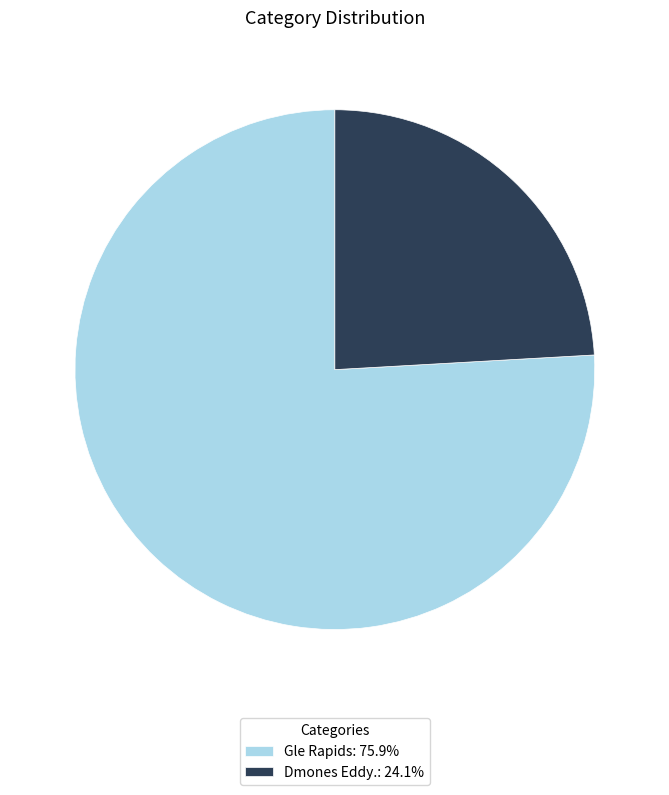

How many segments does this pie chart have?

2